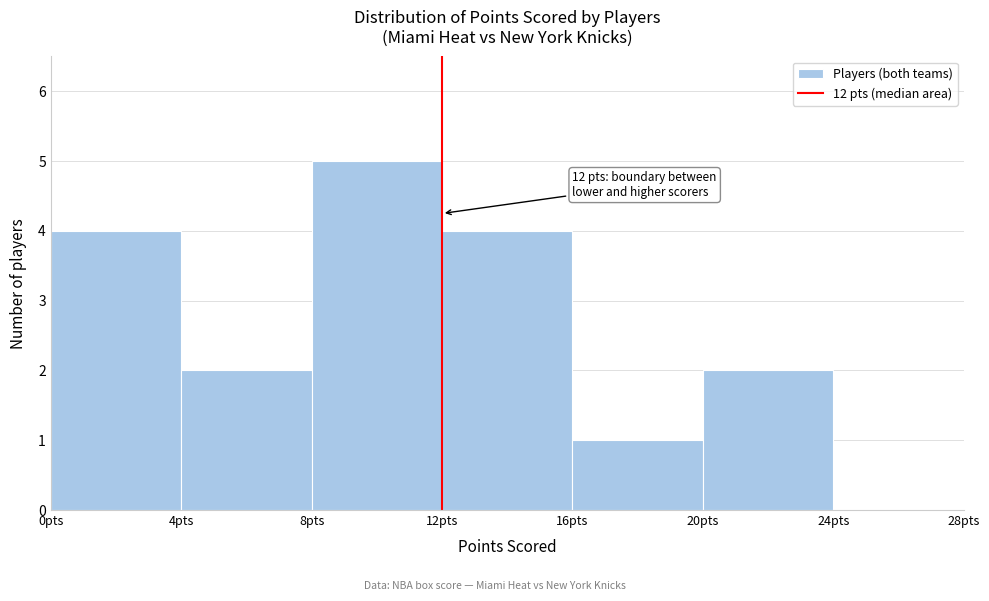

Over which range of the x-axis is the bar tallest?

8 to 12